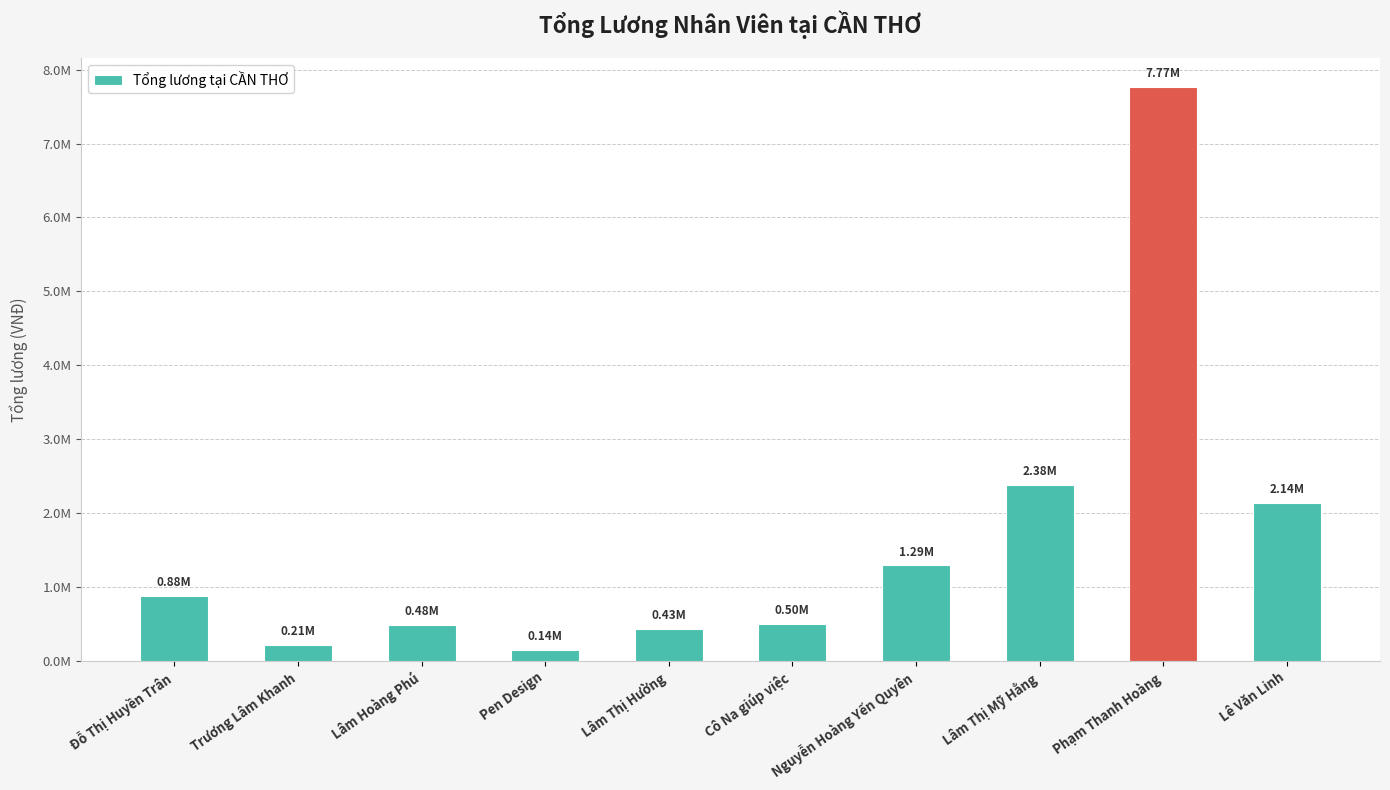

What is the value of the 7th bar from the left?

1289428.6